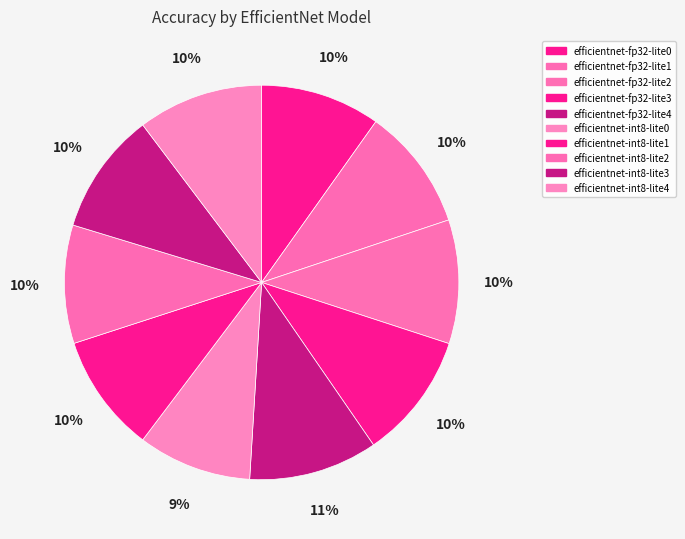

To the nearest percent, what portion does efficientnet-int8-lite4 represent?

10%